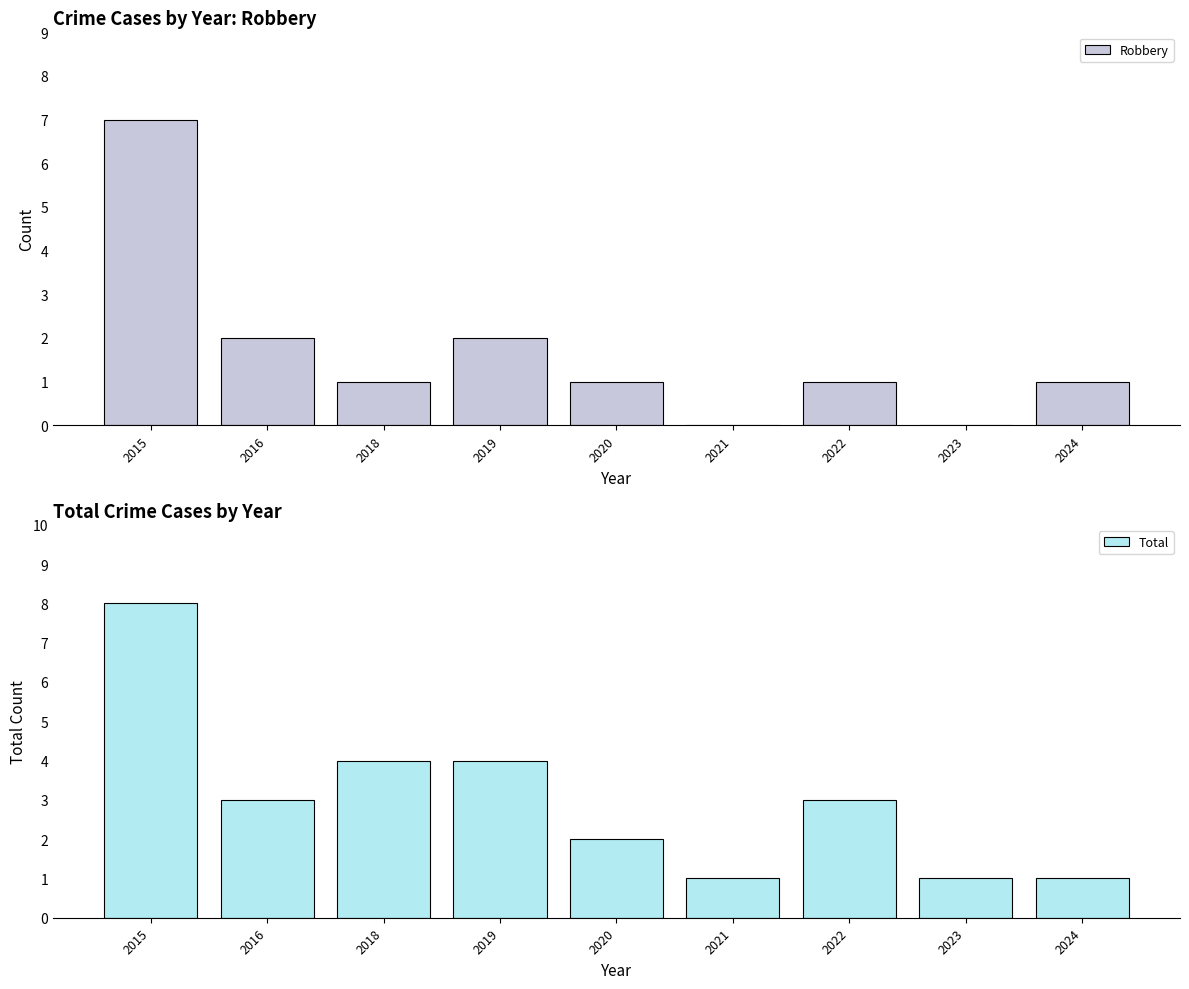

What is the sum of all Total values?

27